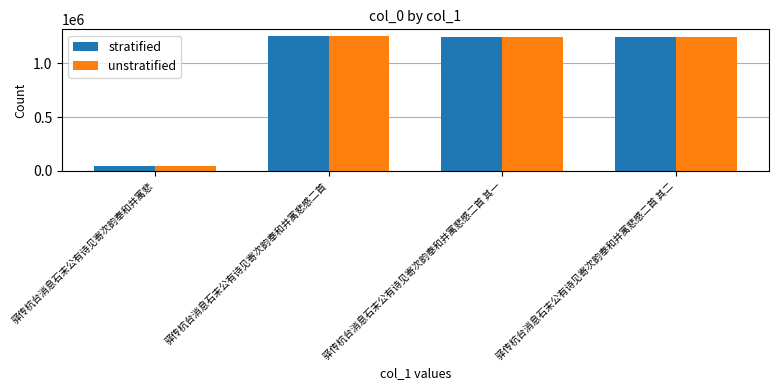

At how many categories does at least one series exceed 79013?

3